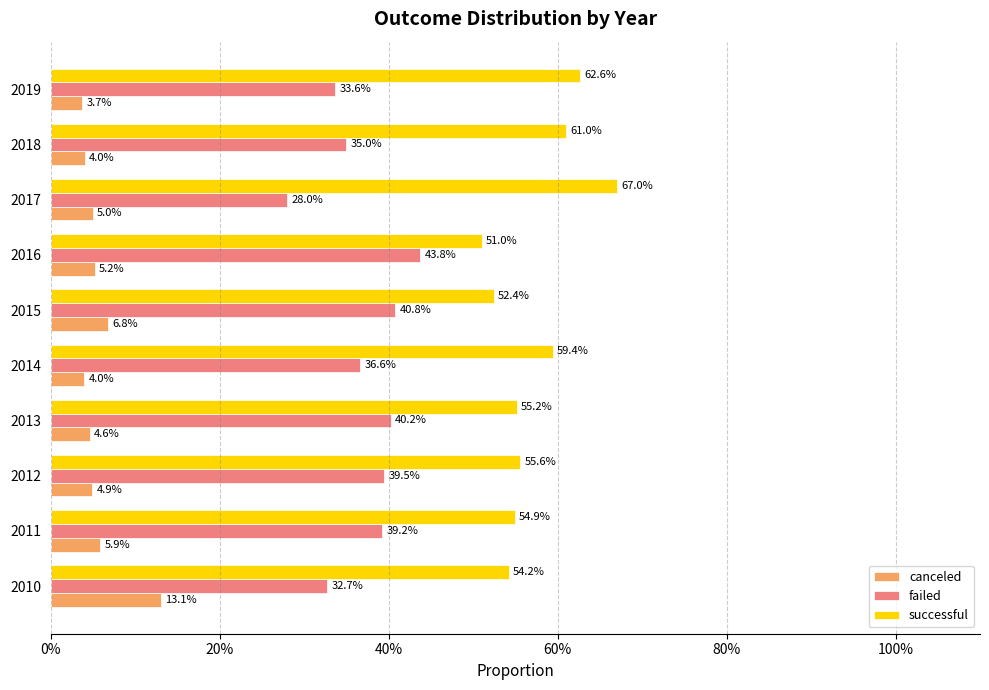

What are all the series names shown in the legend?

canceled, failed, successful